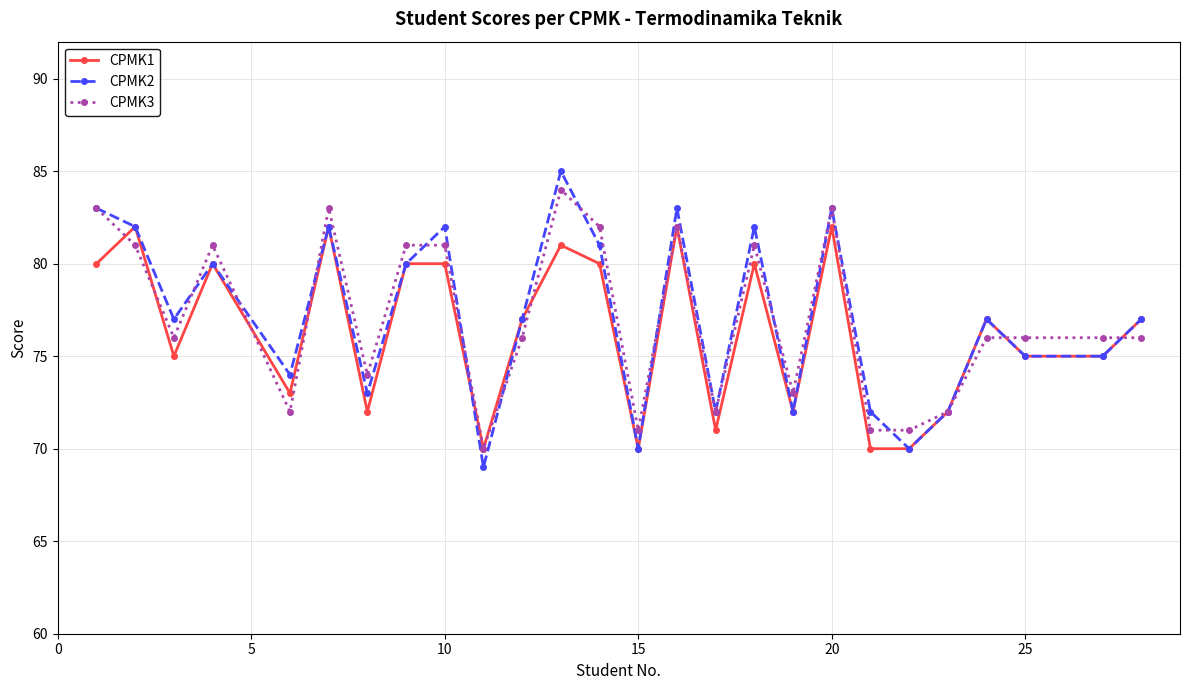

What is the value of the CPMK2 point at the 8th from the left?

80